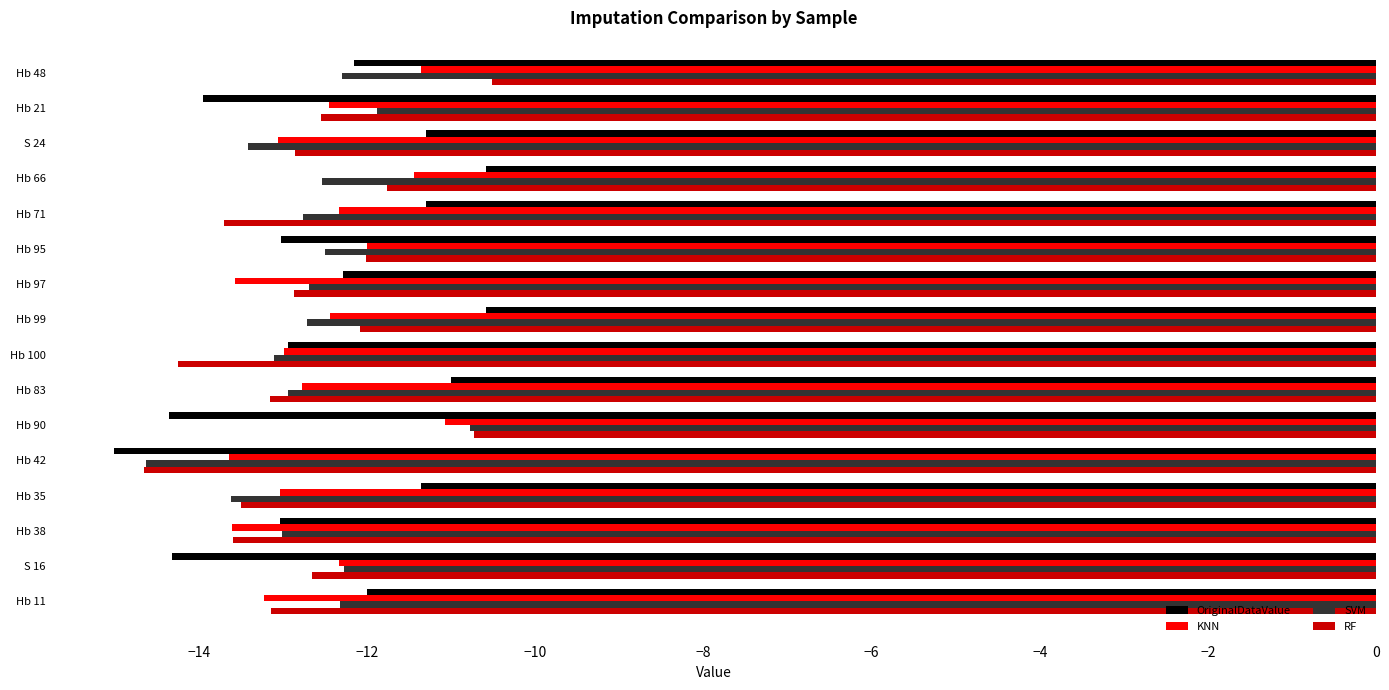

What is the total value across all series at Hb 38?

-53.2